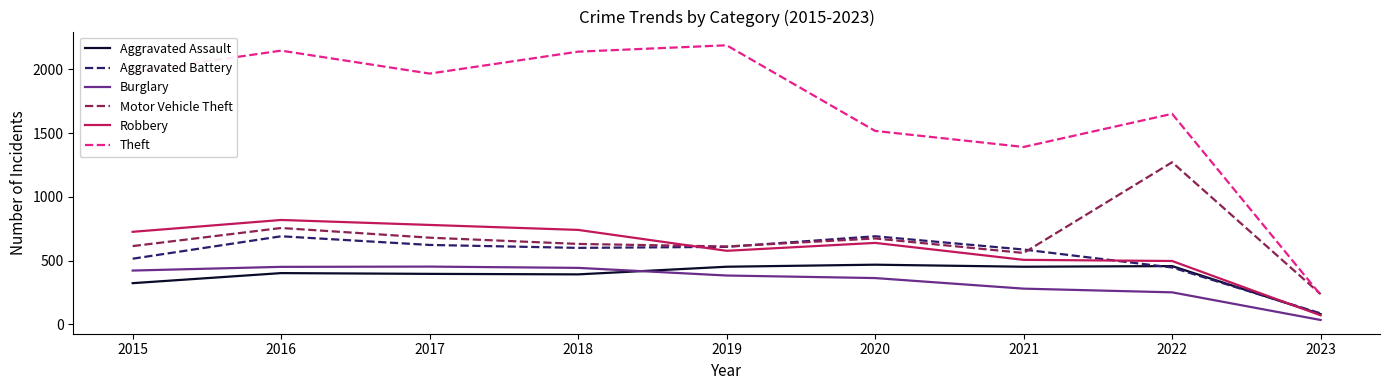

The value of Burglary at 2020 is 363. True or false?

True